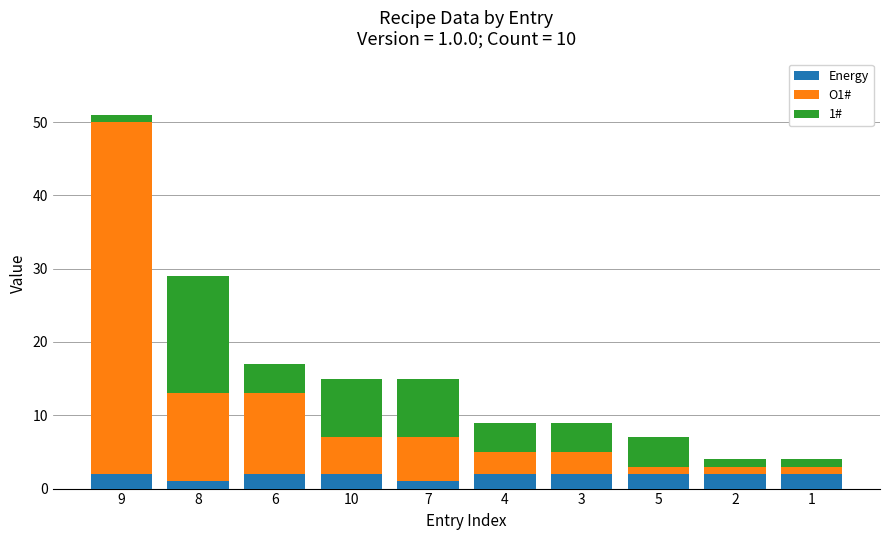

At which category is the sum across all series the highest?

9